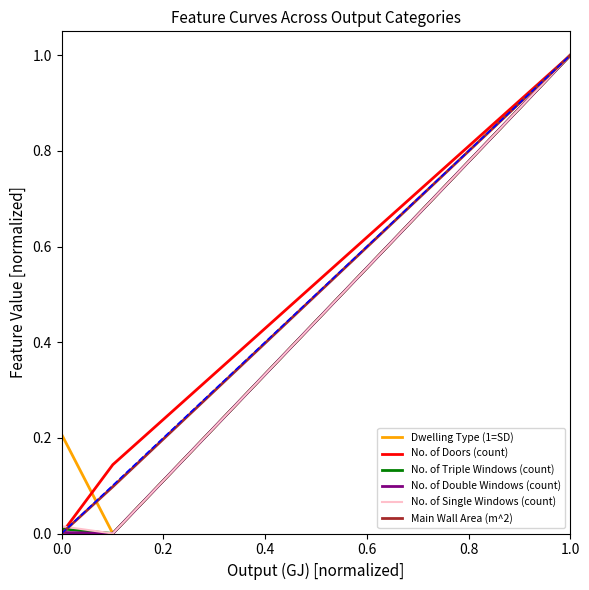

What is the maximum value shown in the chart?

1.0